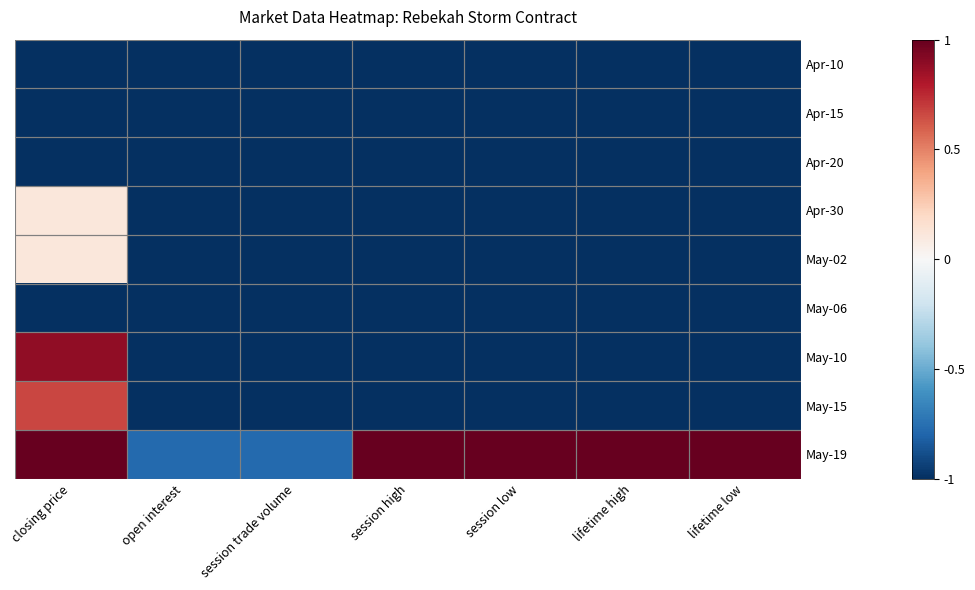

At session high, list the series in order from smallest to largest.

Apr-10, Apr-15, Apr-20, Apr-30, May-02, May-06, May-10, May-15, May-19